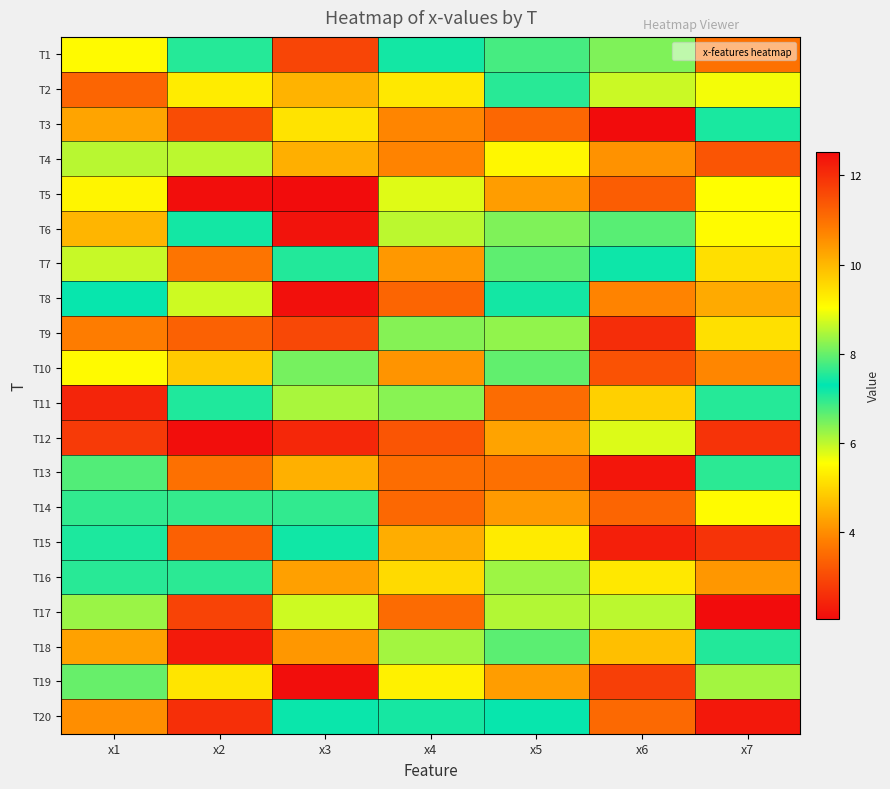

Reading right to left, extract all data points from this chart.

T1: x7=3.6	x6=8.2	x5=6.8	x4=7.4	x3=2.9	x2=7.0	x1=9.1
T2: x7=5.6	x6=5.9	x5=7.0	x4=9.3	x3=4.5	x2=5.3	x1=3.4
T3: x7=7.5	x6=2.1	x5=3.4	x4=3.9	x3=5.2	x2=3.0	x1=4.3
T4: x7=3.2	x6=4.1	x5=5.4	x4=3.9	x3=4.5	x2=6.0	x1=6.0
T5: x7=5.6	x6=3.3	x5=4.2	x4=5.8	x3=12.5	x2=2.1	x1=5.4
T6: x7=5.5	x6=7.9	x5=6.4	x4=6.0	x3=2.2	x2=7.4	x1=4.6
T7: x7=5.1	x6=7.4	x5=6.7	x4=4.2	x3=7.5	x2=3.6	x1=5.9
T8: x7=4.4	x6=10.7	x5=7.4	x4=3.4	x3=2.1	x2=5.9	x1=7.4
T9: x7=5.1	x6=2.6	x5=6.3	x4=6.4	x3=3.0	x2=3.4	x1=3.8
T10: x7=10.7	x6=3.1	x5=8.0	x4=4.1	x3=6.5	x2=4.8	x1=5.5
T11: x7=7.5	x6=4.9	x5=3.5	x4=6.4	x3=6.1	x2=7.5	x1=2.4
T12: x7=2.7	x6=5.8	x5=4.3	x4=3.2	x3=2.5	x2=2.1	x1=2.8
T13: x7=7.6	x6=2.2	x5=3.6	x4=3.5	x3=4.5	x2=3.6	x1=6.7
T14: x7=5.5	x6=3.4	x5=4.2	x4=3.5	x3=7.6	x2=6.9	x1=7.6
T15: x7=2.7	x6=2.4	x5=5.3	x4=4.4	x3=7.2	x2=3.3	x1=7.1
T16: x7=4.1	x6=5.2	x5=6.2	x4=5.1	x3=4.3	x2=7.6	x1=7.0
T17: x7=2.1	x6=8.6	x5=8.5	x4=3.5	x3=5.9	x2=2.9	x1=6.2
T18: x7=7.5	x6=4.7	x5=7.9	x4=6.2	x3=4.1	x2=2.3	x1=4.3
T19: x7=6.2	x6=2.8	x5=4.2	x4=5.4	x3=2.1	x2=5.2	x1=8.0
T20: x7=2.2	x6=3.5	x5=7.2	x4=7.1	x3=7.4	x2=2.6	x1=4.0